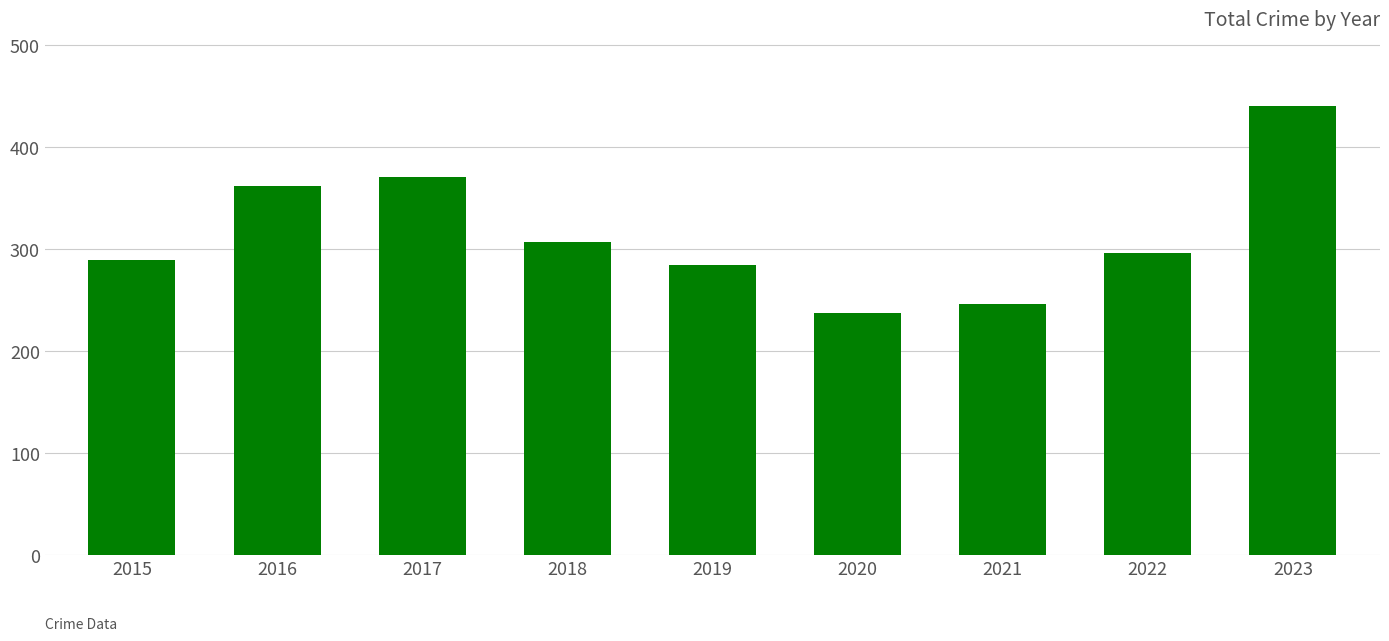

What is the sum of the values at 2018 and 2015?

596